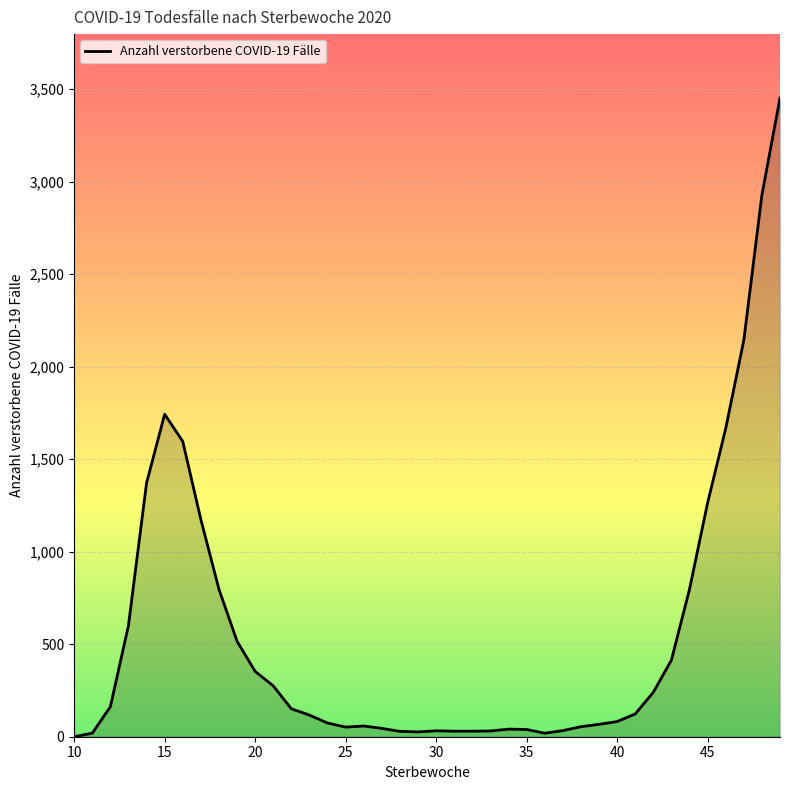

What is the difference between the maximum and second lowest values?

3433